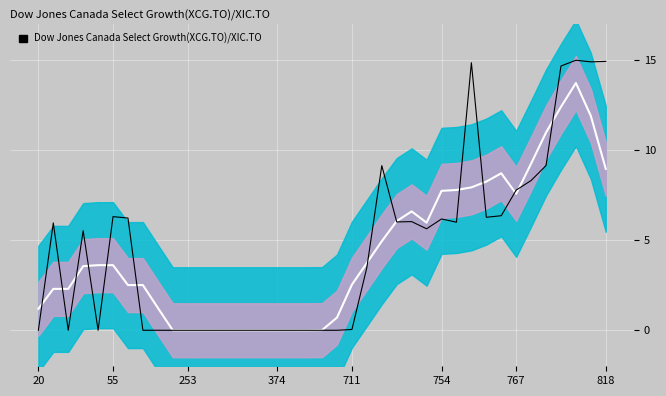

What is the maximum value for Signal?

15.0